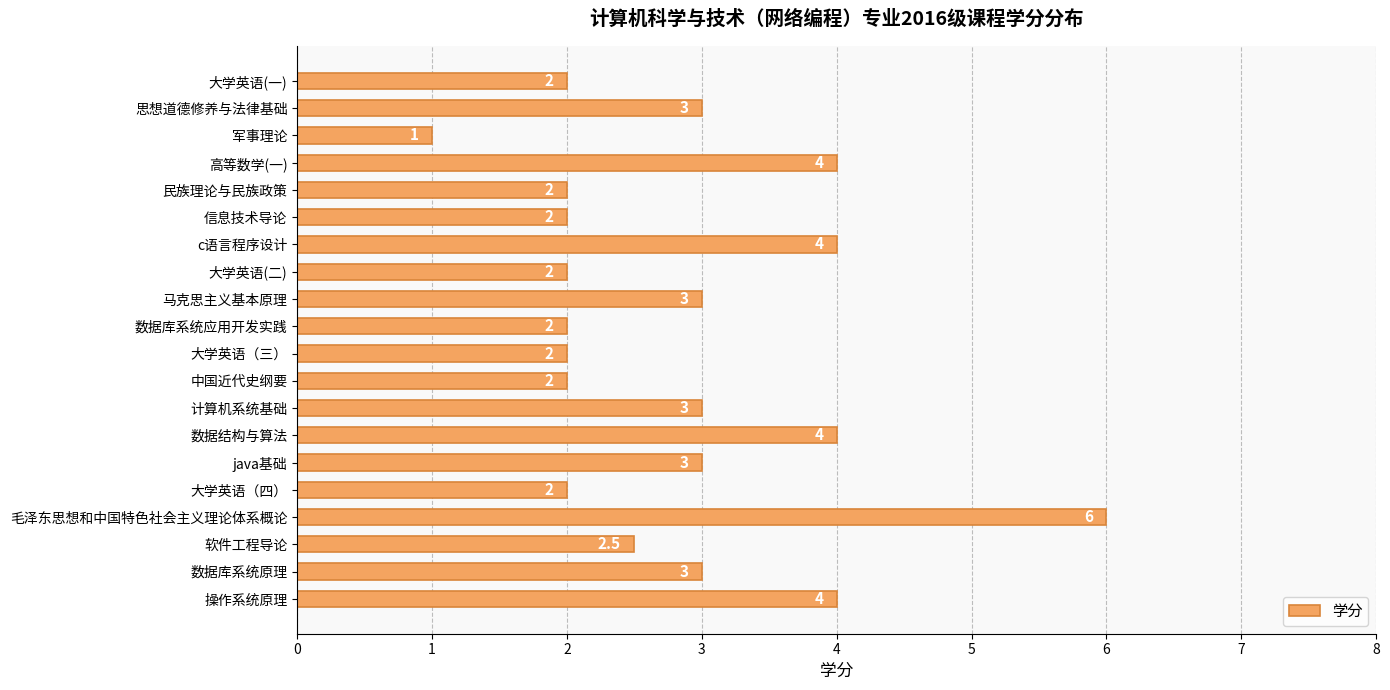

How many data points does each series have?

20